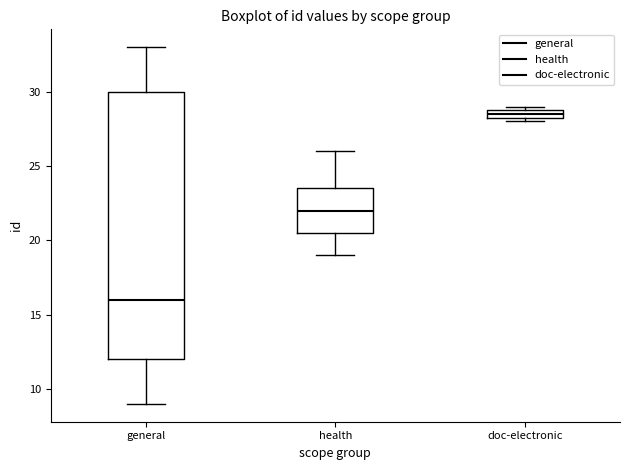

Which box's median line is the highest?

doc-electronic